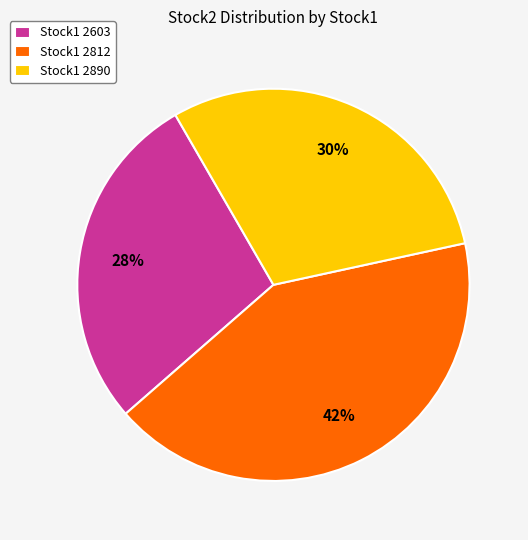

Combined, do Stock1 2812 and Stock1 2890 account for over 50%?

Yes